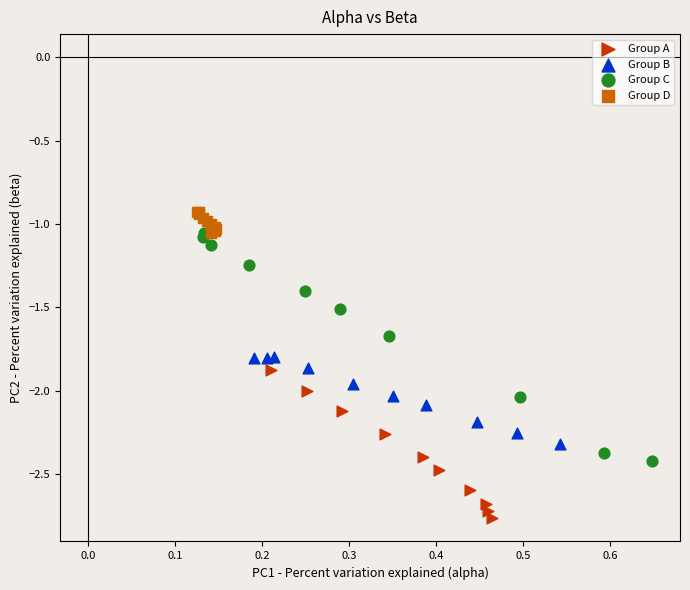

Which series reaches the maximum Y coordinate?

Group D